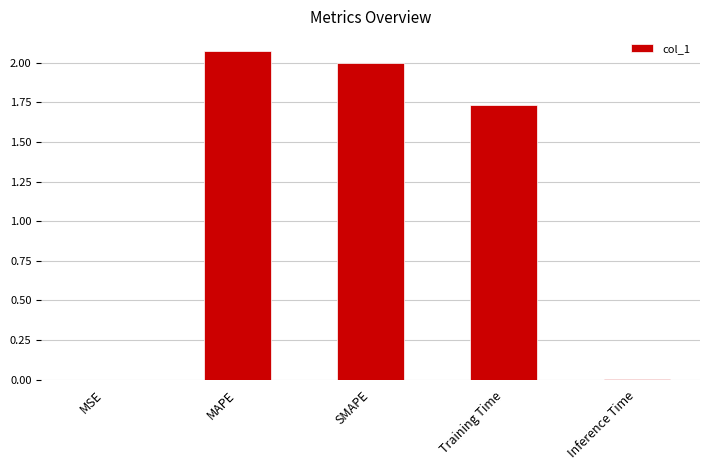

Where does the data first go above 1?

MAPE